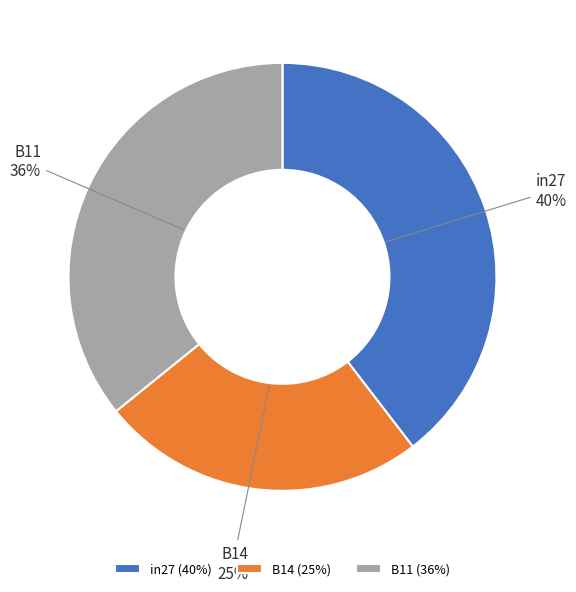

To the nearest percent, what is the difference between the B11 and in27 slice percentages?

4%